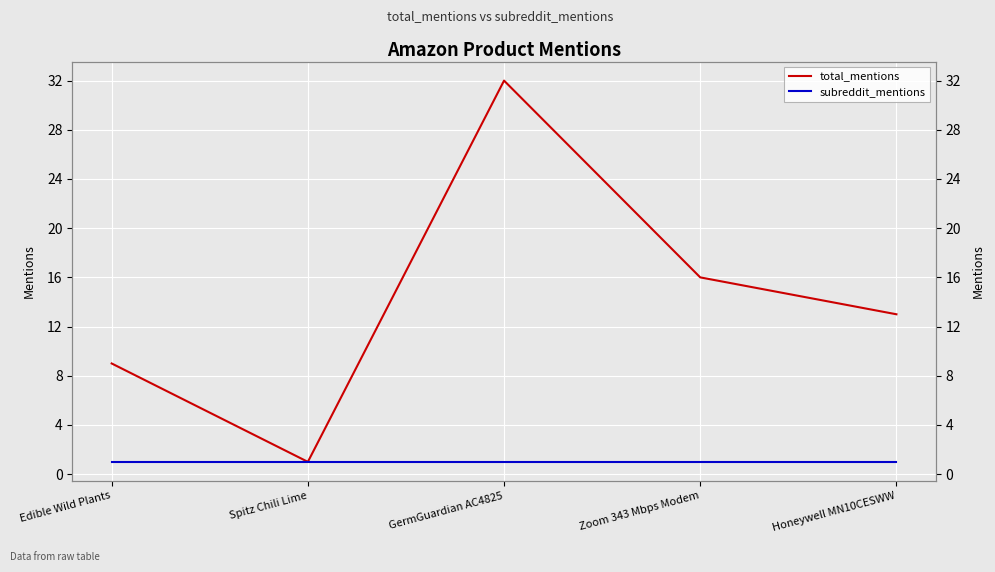

True or false: total_mentions and subreddit_mentions cross at least once.

False